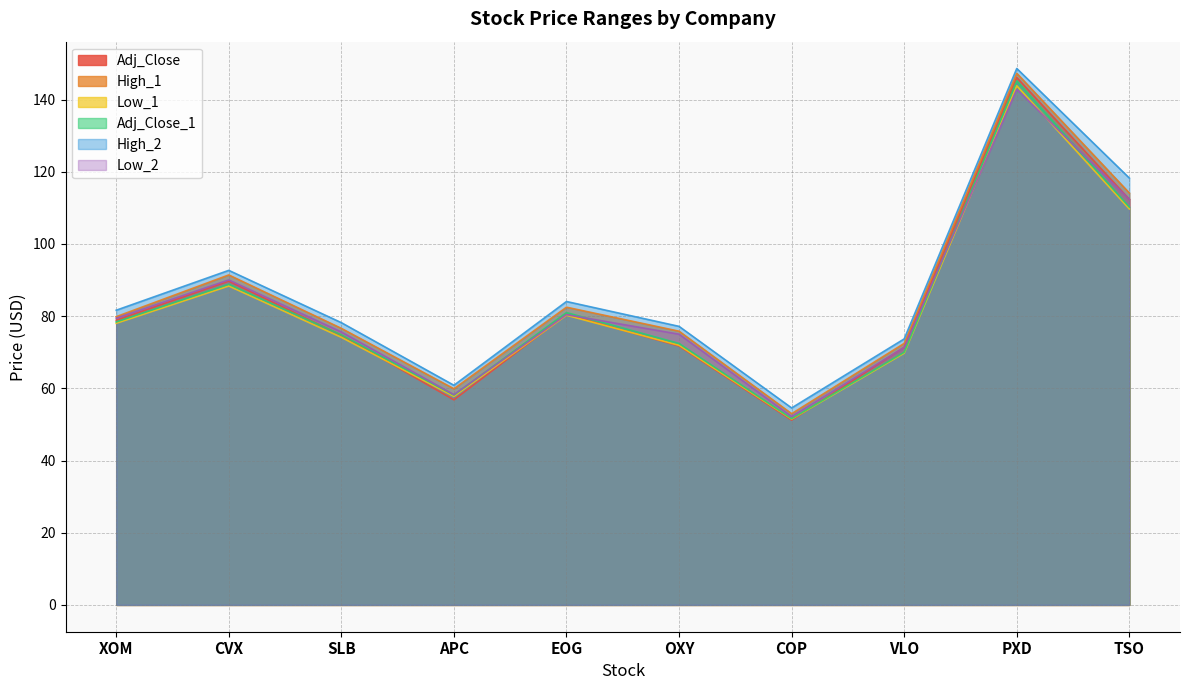

Rank the series at CVX from highest to lowest value.

High_2, High_1, Low_2, Adj_Close, Adj_Close_1, Low_1